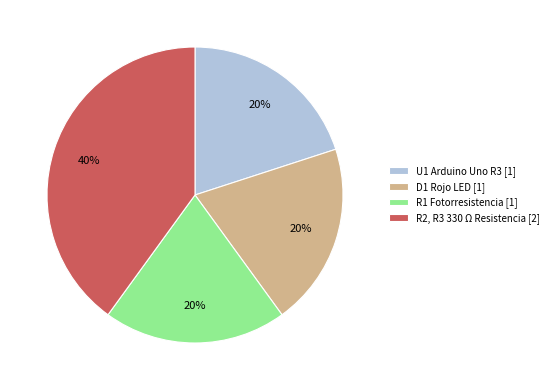

What percentage is the D1 slice, to the nearest percent?

20%